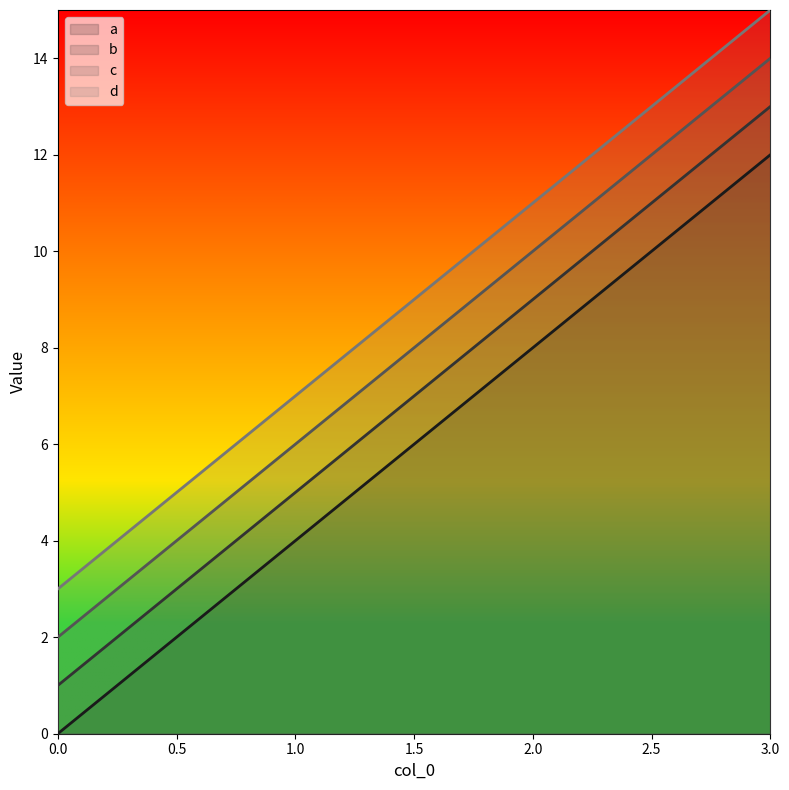

At which label does d first exceed 11?

3